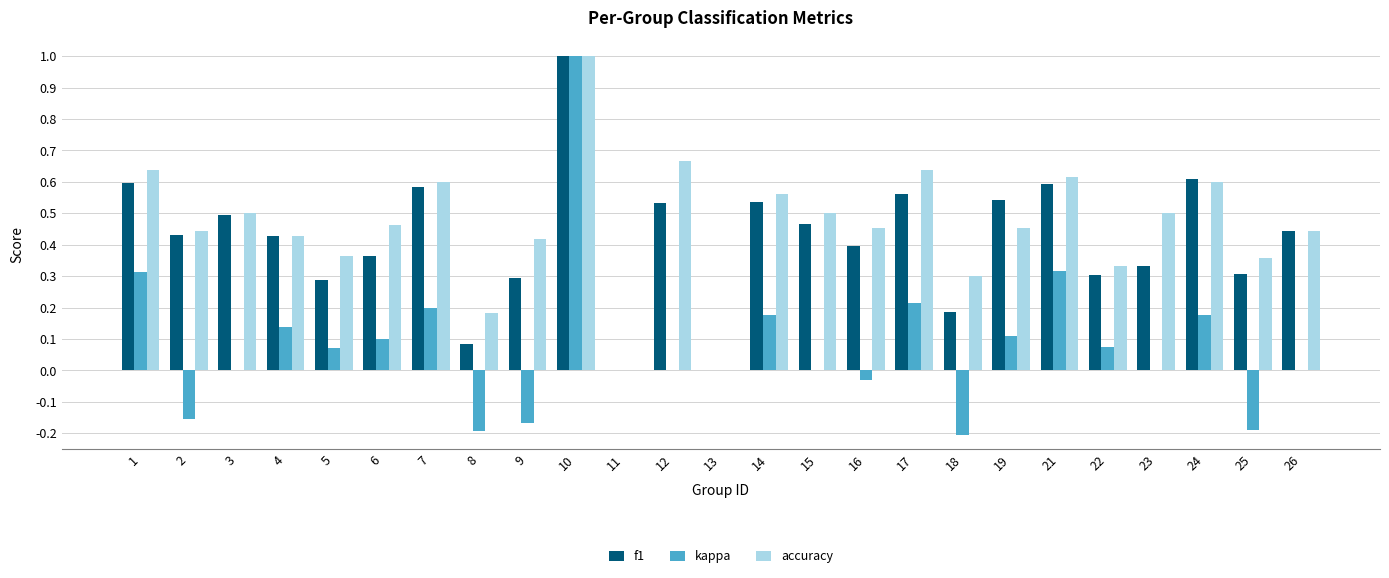

How many data points does each series have?

25